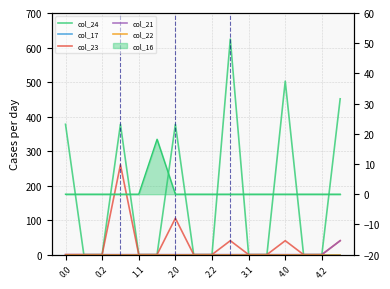

How many values in col_21 are above zero?

1